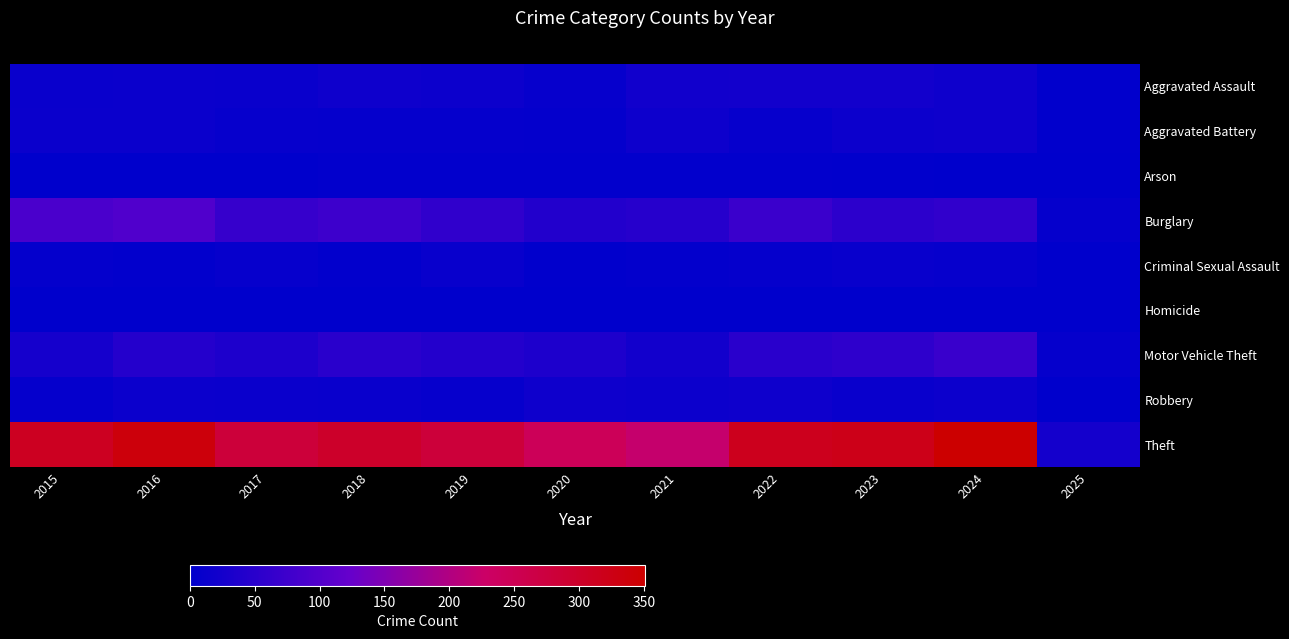

How many categories are shown in the chart?

11